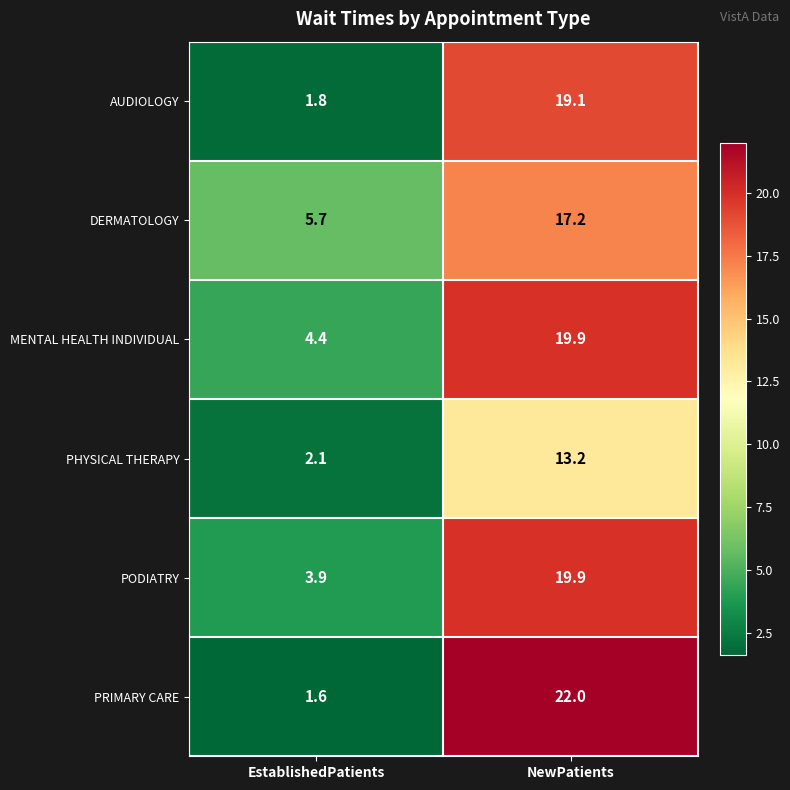

What is the difference between the maximum and minimum values in the AUDIOLOGY series?

17.3